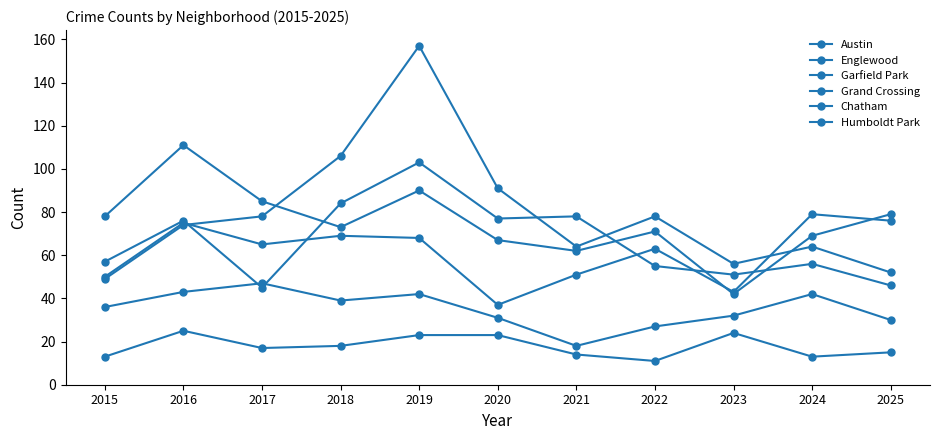

At which category is the sum across all series the highest?

2019